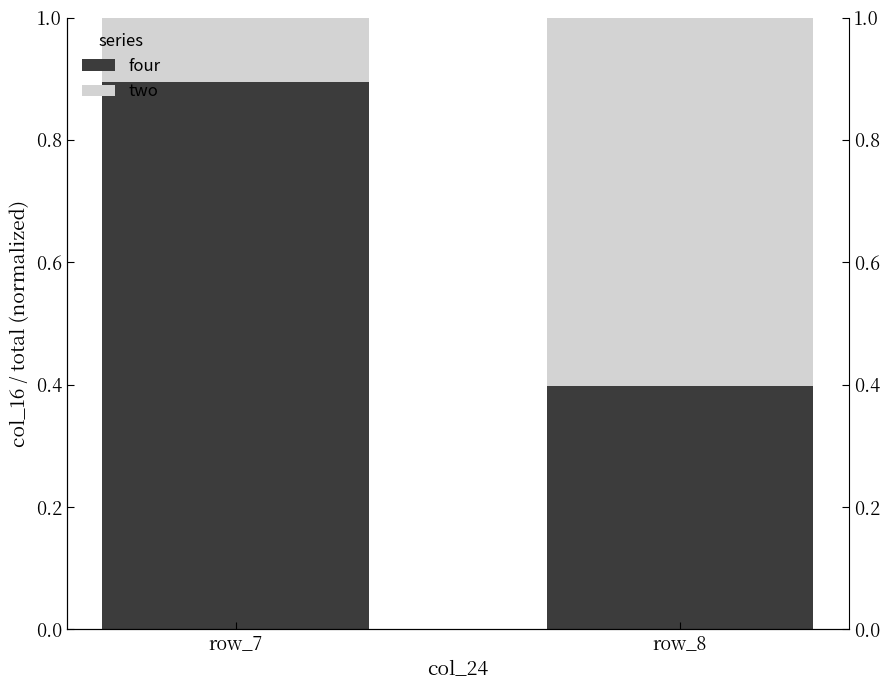

What are all the series names shown in the legend?

four, two